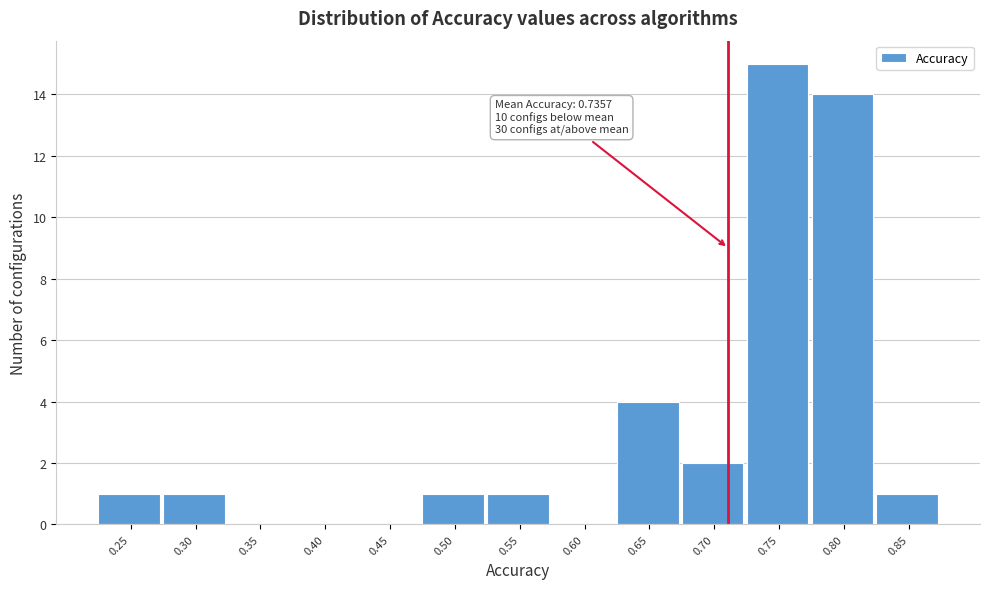

Reading left to right, extract all data points from this chart.

0.25=1	0.30=1	0.35=0	0.40=0	0.45=0	0.50=1	0.55=1	0.60=0	0.65=4	0.70=2	0.75=15	0.80=14	0.85=1